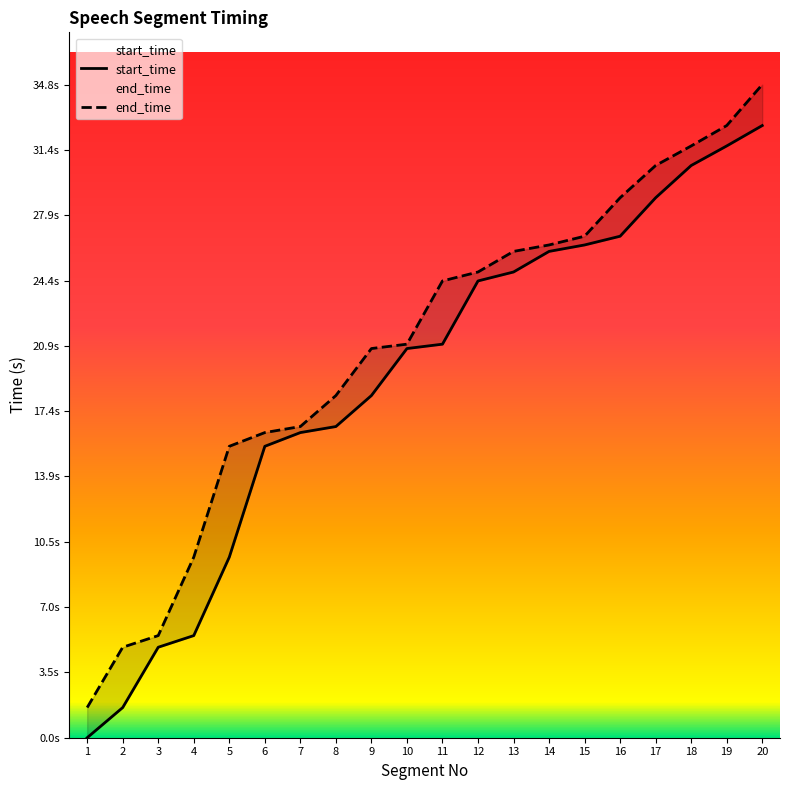

What is the maximum value for end_time?

34.8